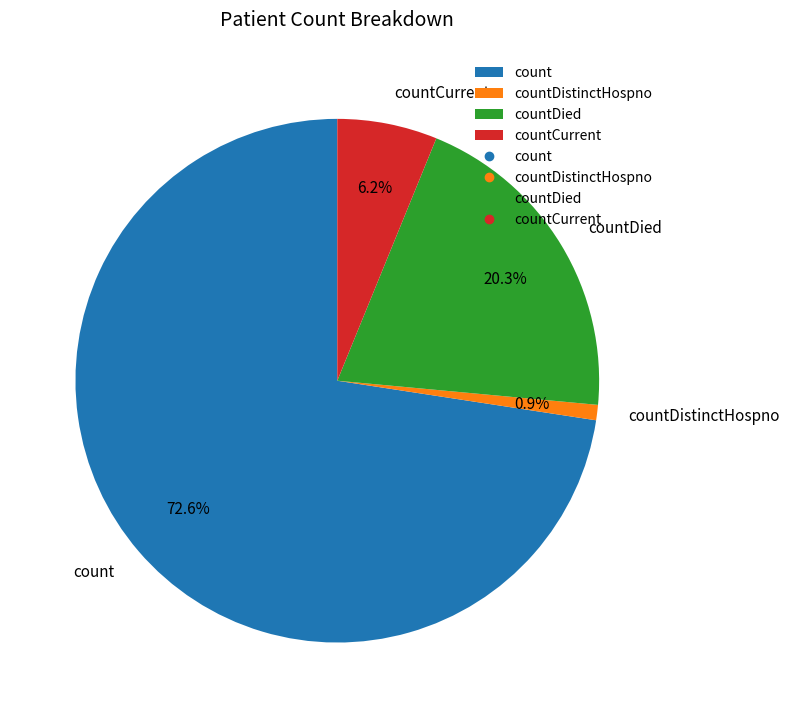

Which category accounts for the majority?

count